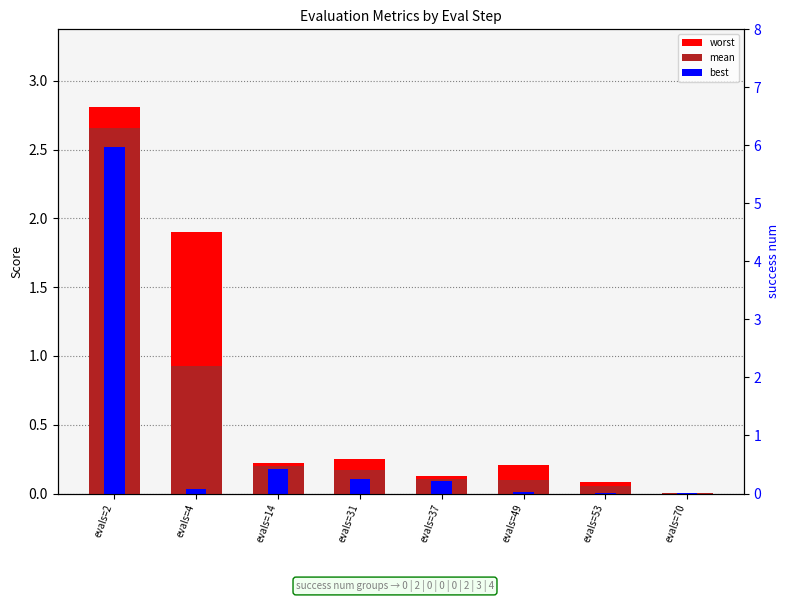

True or false: best has a value of 0.0 at evals=49.

True